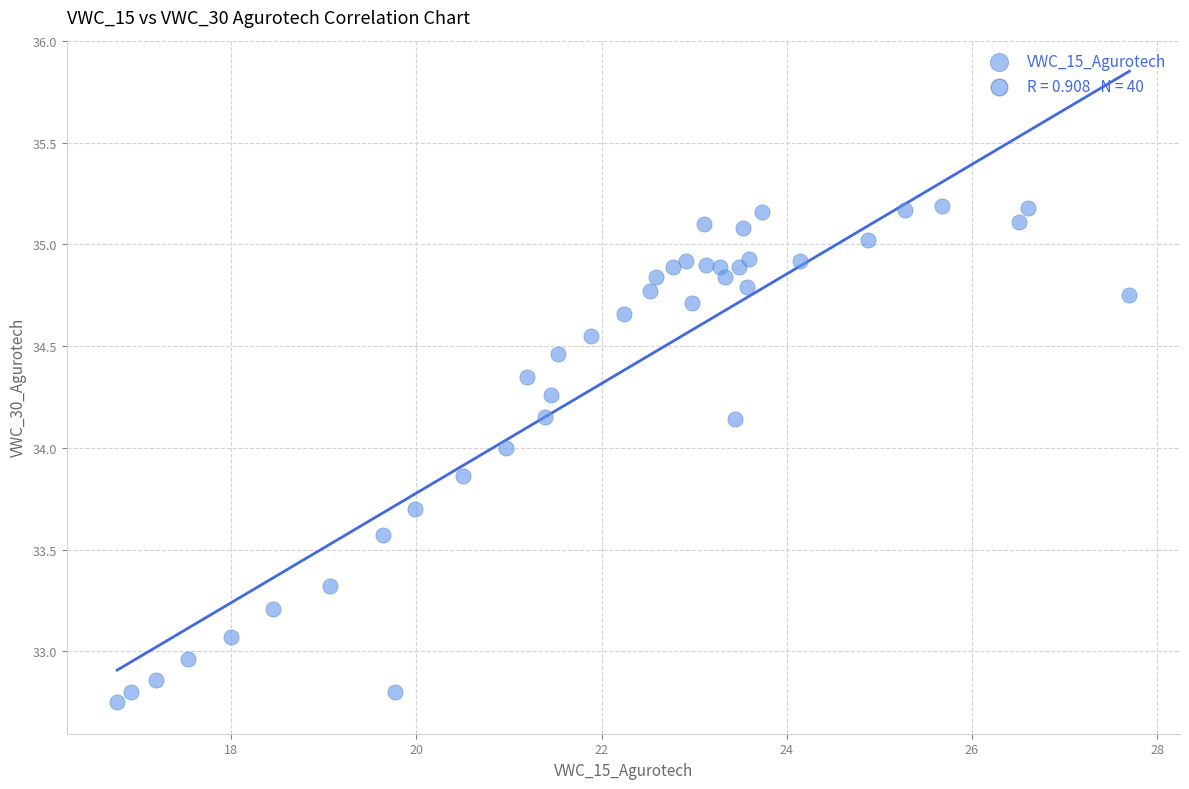

What is the range of X values (max minus min)?

10.9